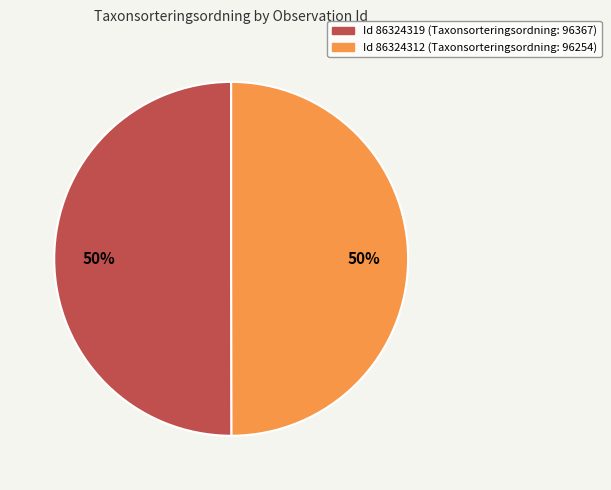

To the nearest percent, what is the average slice percentage?

50%